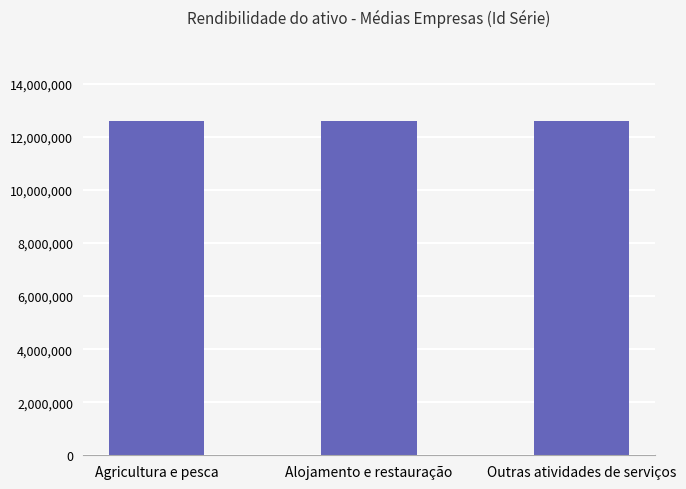

Count the number of data series in this chart.

1